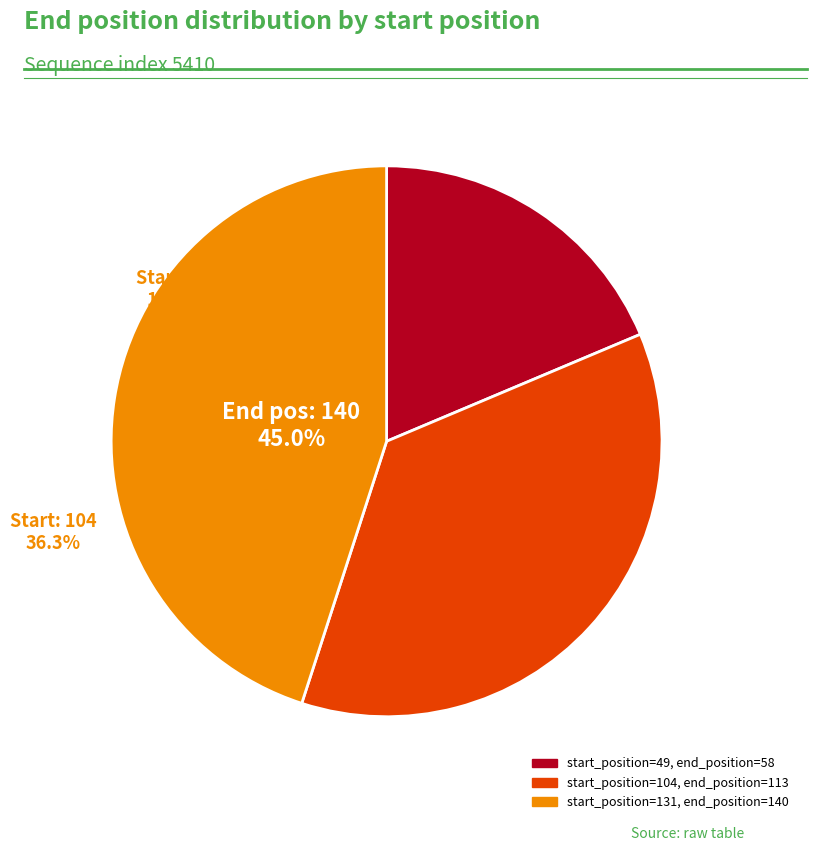

What percentage is the 49 slice, to the nearest percent?

19%